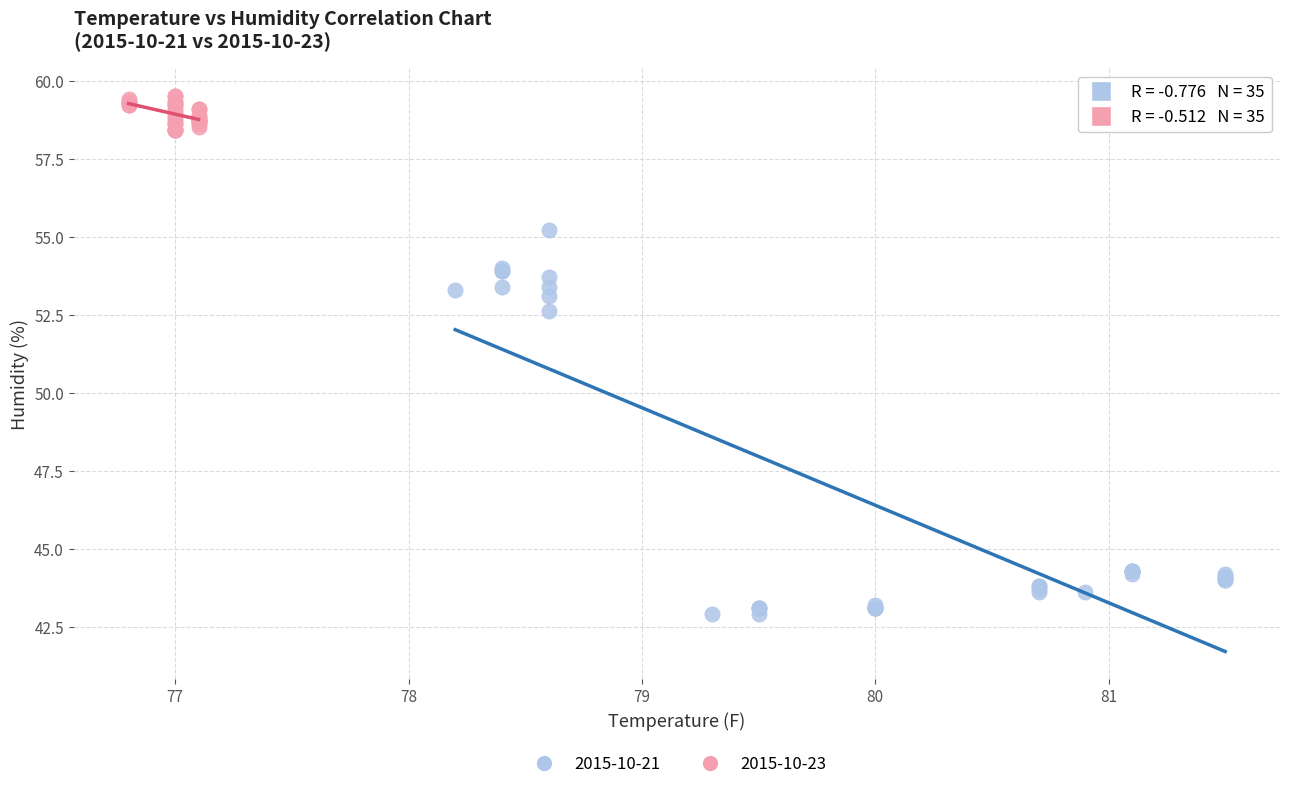

Which series reaches the minimum Y coordinate?

2015-10-21